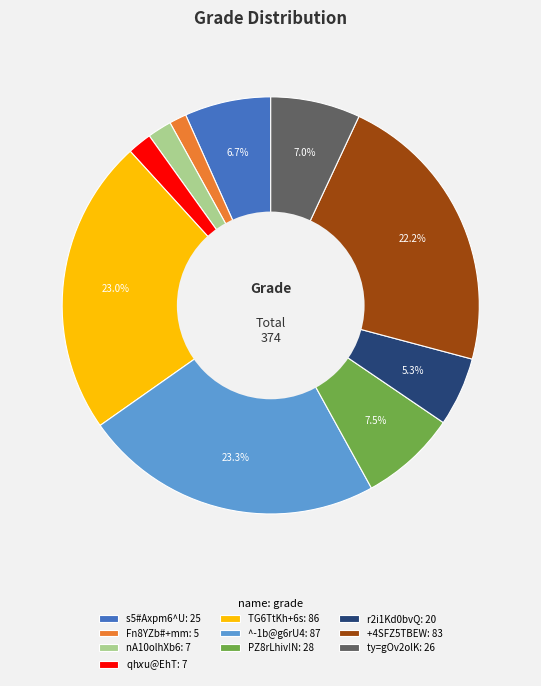

How many segments does this pie chart have?

10